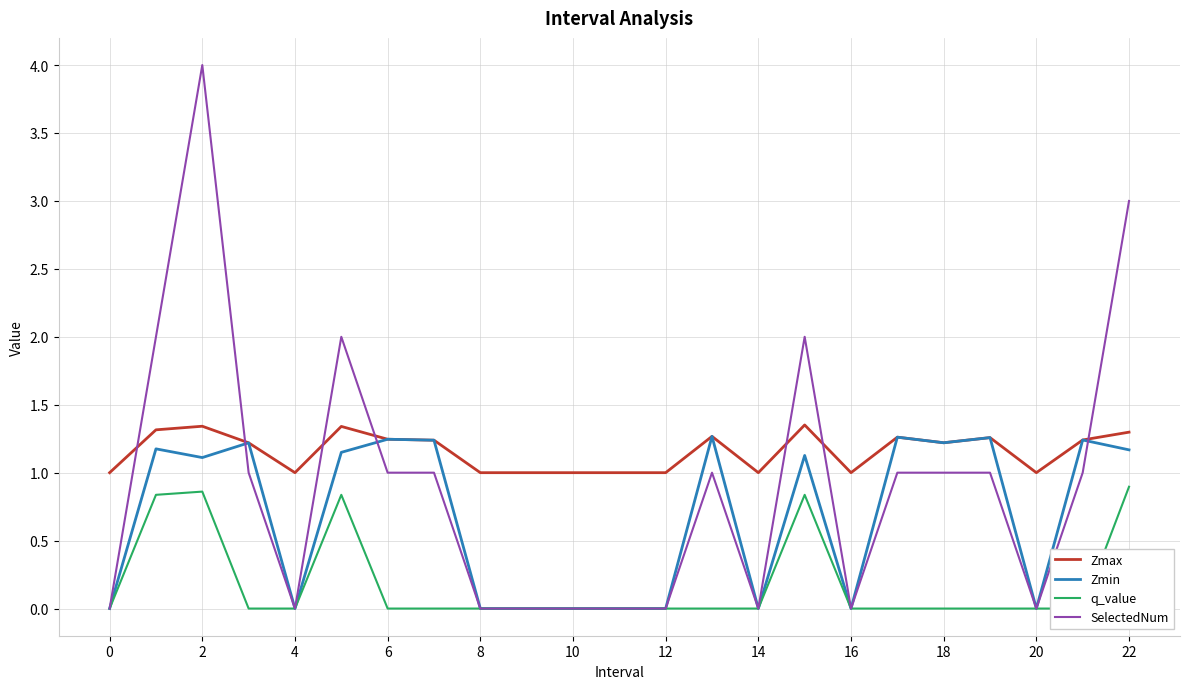

The SelectedNum series shows 1.0 at 6. True or false?

True